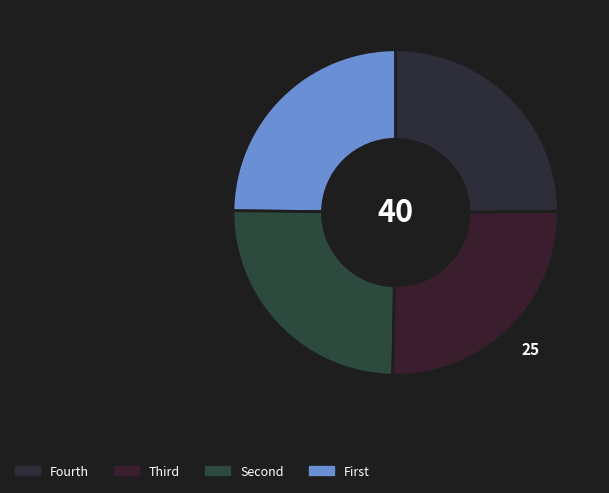

How many segments does this pie chart have?

4